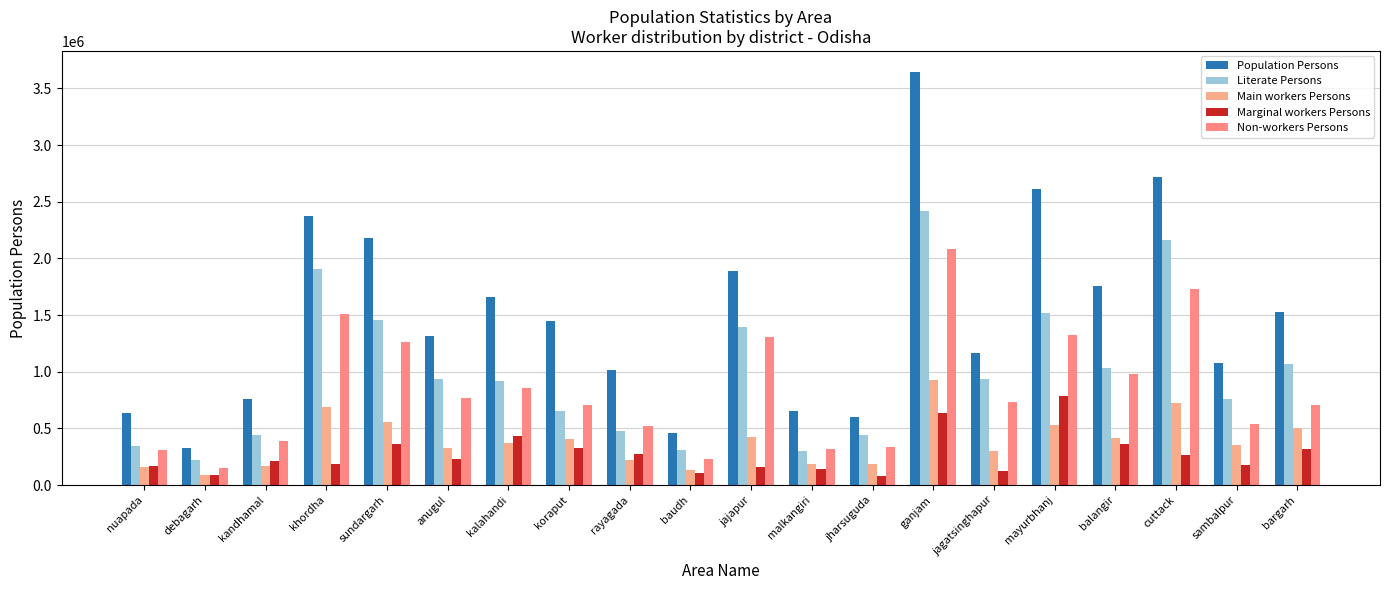

How many bars are there in each group?

5